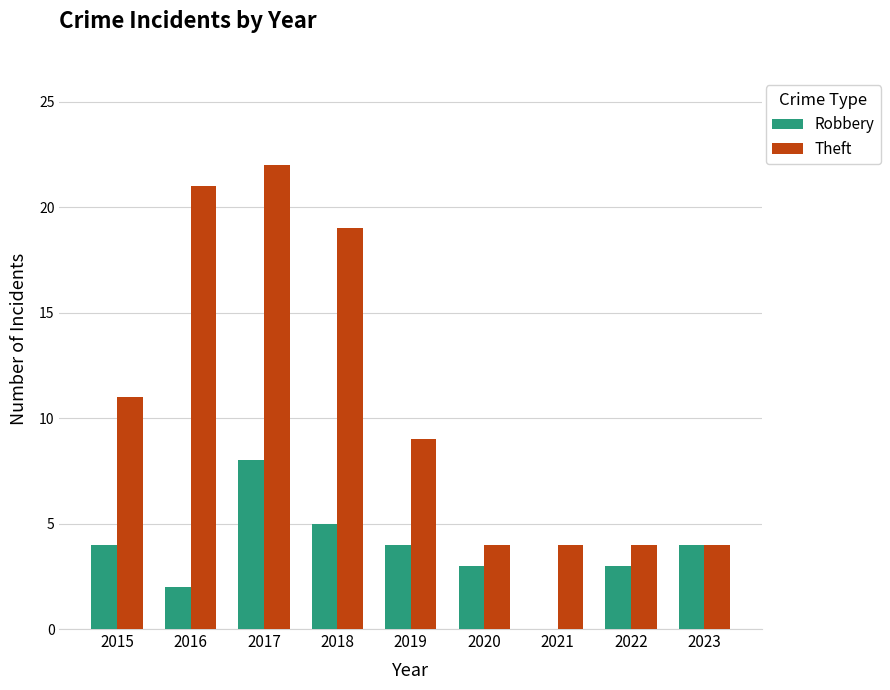

Reading left to right, what are all the values shown in this chart?

Robbery: 2015=4	2016=2	2017=8	2018=5	2019=4	2020=3	2021=0	2022=3	2023=4
Theft: 2015=11	2016=21	2017=22	2018=19	2019=9	2020=4	2021=4	2022=4	2023=4